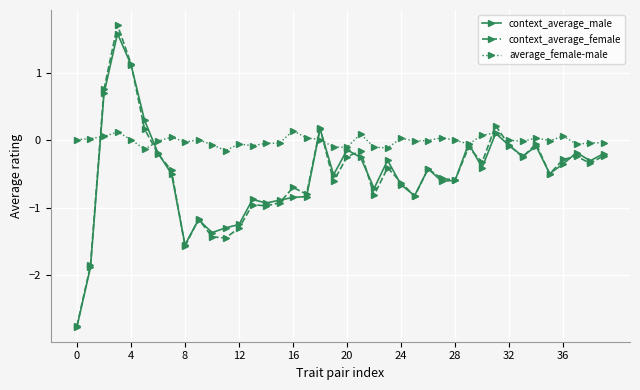

What is the sum of all context_average_male values?

-19.7